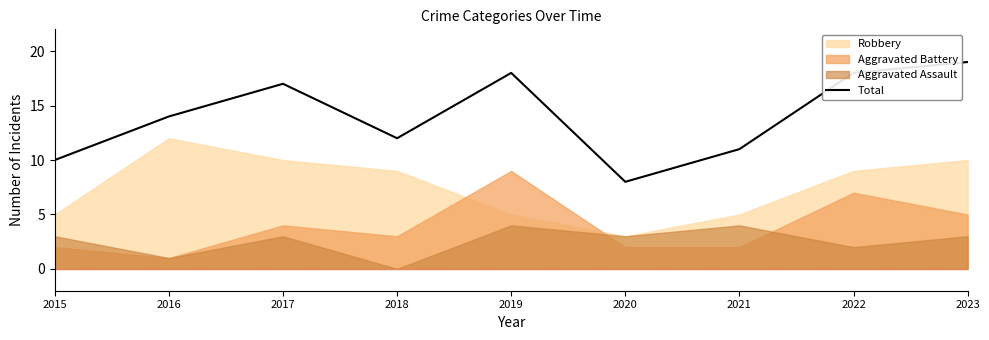

Where is the data nearest to the value 13?

2016